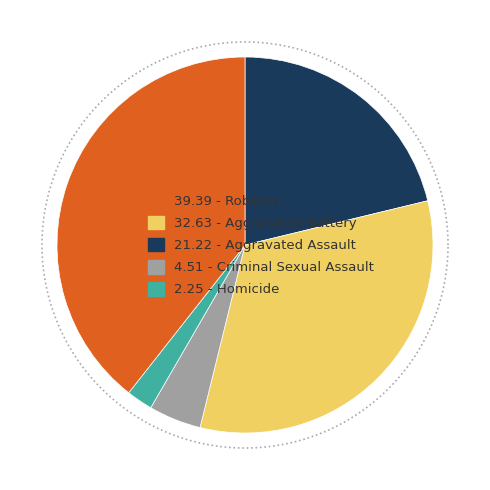

Is there any slice that represents more than half of the pie?

No